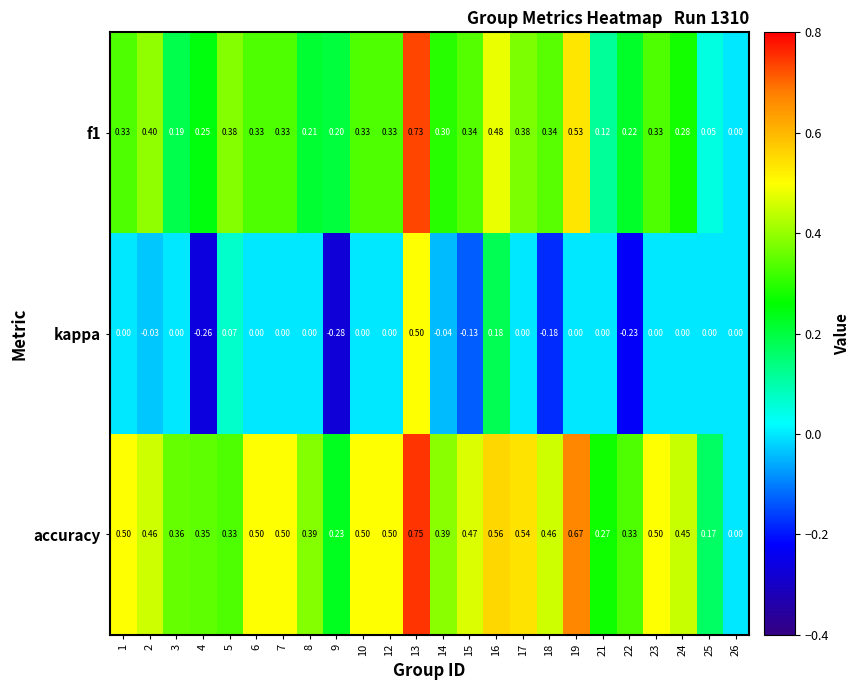

What is the spread (max minus min) of values at 1?

0.5